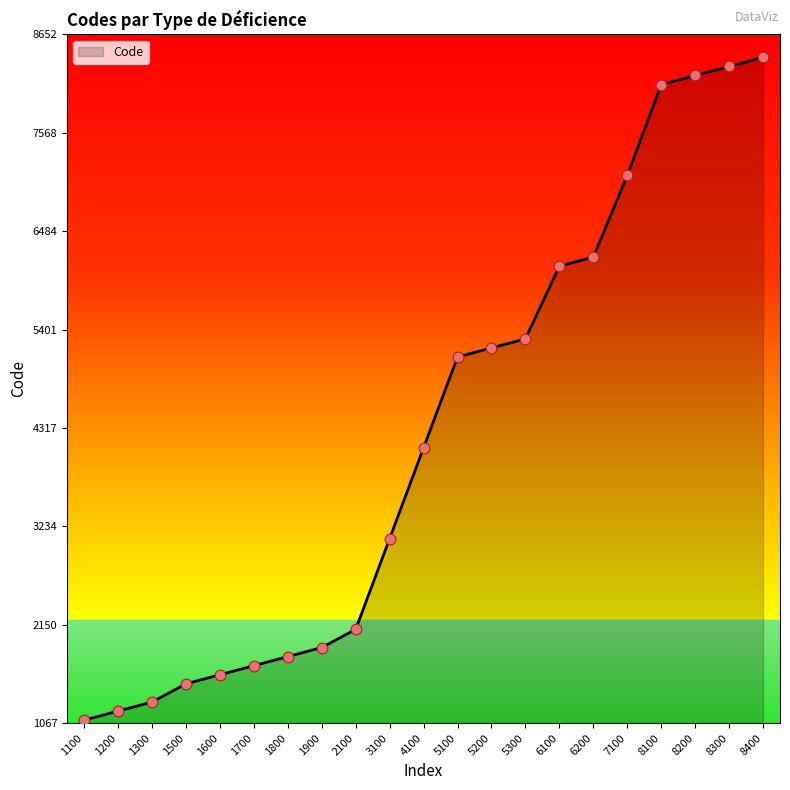

Which has a higher value, 8200 or 6200?

8200